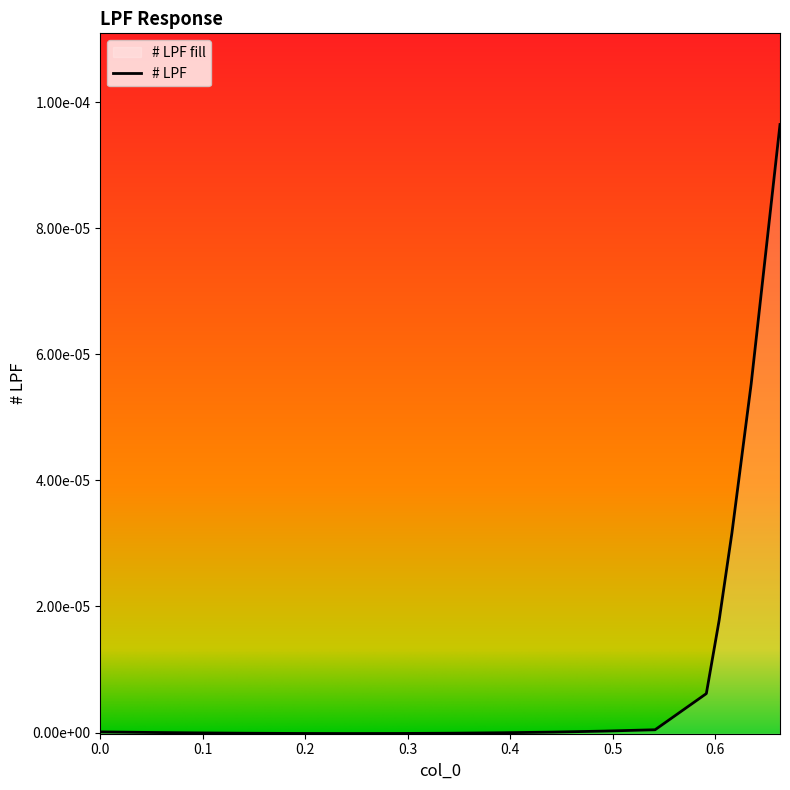

Rank the categories by value from lowest to highest.

0.2412499934434891, 0.2912499904632568, 0.1912499964237213, 0.1412499994039536, 0.3412500023841857, 0.09125000238418579, 0.3912500143051147, 0.05750000104308128, 0.0350000001490116, 0.01999999955296516, 0.4412499964237213, 0.009999999776482582, 0, 0.4912500083446503, 0.5412499904632568, 0.5912500023841858, 0.6037499904632568, 0.6162499785423279, 0.6349999904632568, 0.6631249785423279